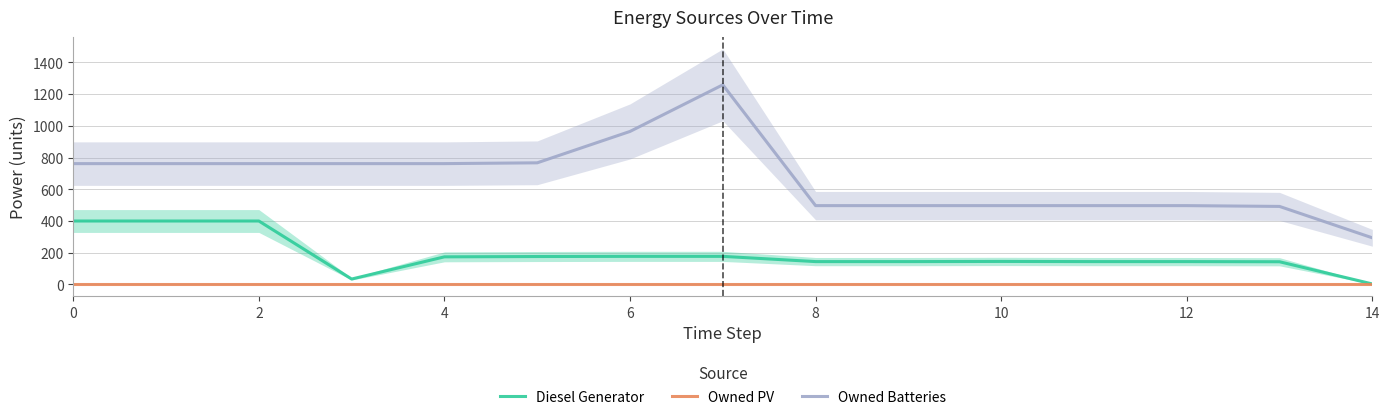

Reading left to right, transcribe all the data shown in this chart.

Diesel Generator: 400.0	400.0	400.0	34.0	174.0	176.0	177.0	177.0	144.0	144.0	145.0	144.0	144.0	143.0	3.0
Owned PV: 0.0	0.0	0.0	0.0	0.0	0.0	0.0	0.0	0.0	0.0	0.0	0.0	0.0	0.0	0.0
Owned Batteries: 762.0	762.0	762.0	762.0	762.0	767.0	965.0	1259.0	497.0	497.0	497.0	497.0	497.0	492.0	294.0